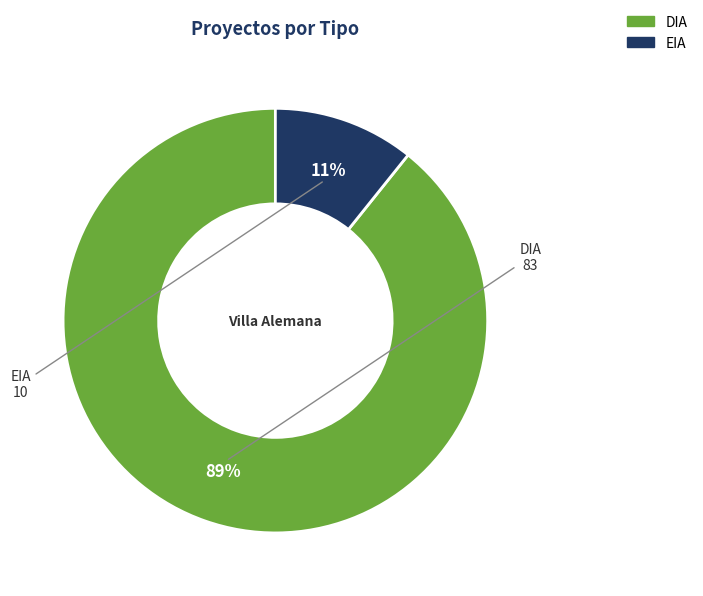

Do EIA and DIA together represent more than half of the pie?

Yes